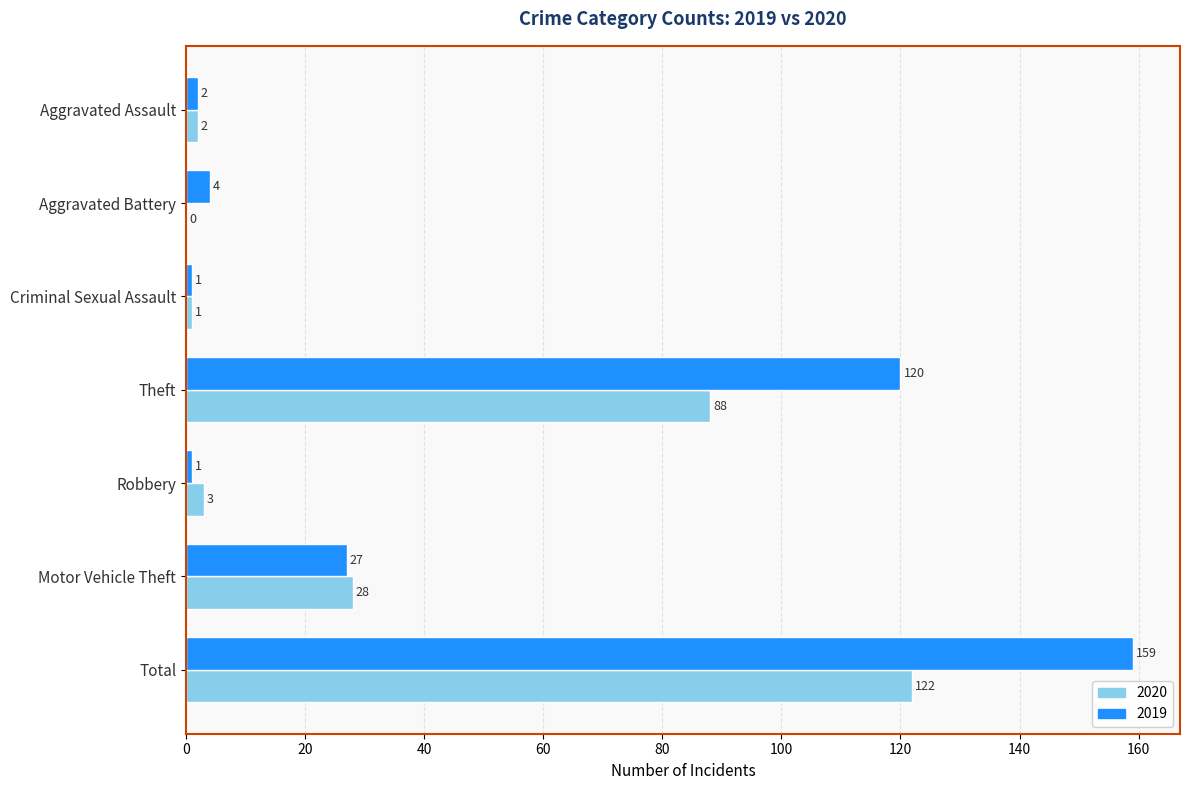

What is the sum of all 2020 values?

244